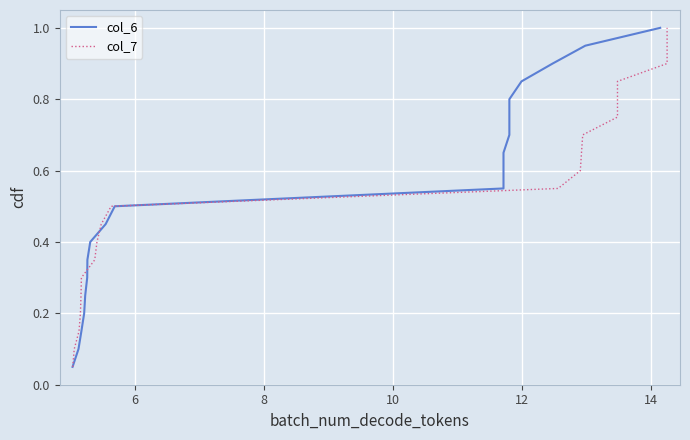

What is the value of the col_7 point at the 16th from the left?

0.8